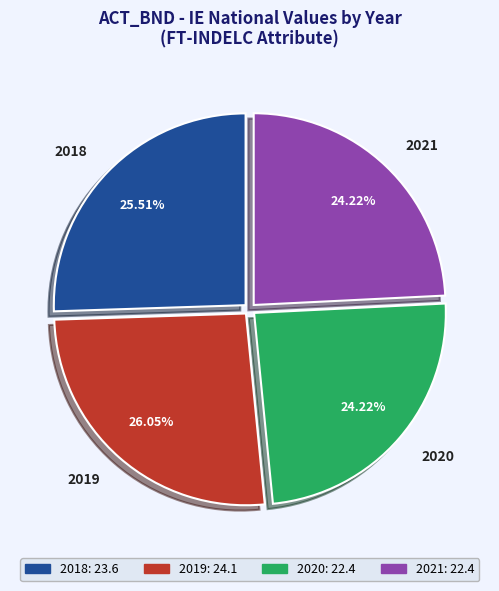

Between 2018 and 2019, which is larger?

2019